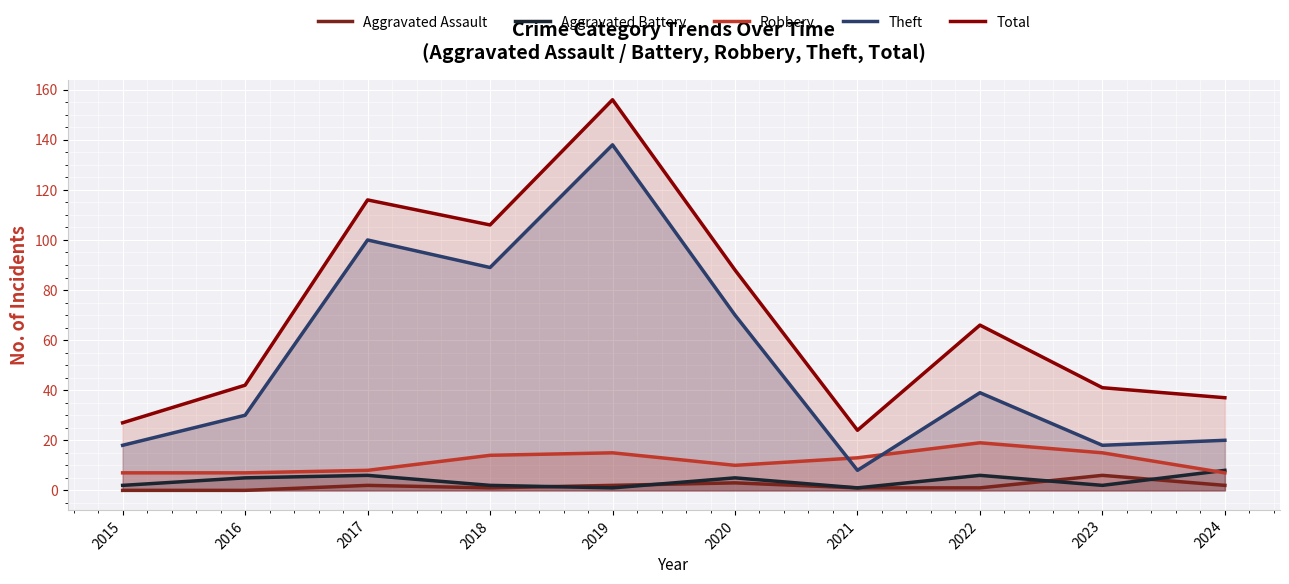

Reading left to right, transcribe all the data shown in this chart.

Aggravated Assault: 2015=0	2016=0	2017=2	2018=1	2019=2	2020=3	2021=1	2022=1	2023=6	2024=2
Aggravated Battery: 2015=2	2016=5	2017=6	2018=2	2019=1	2020=5	2021=1	2022=6	2023=2	2024=8
Robbery: 2015=7	2016=7	2017=8	2018=14	2019=15	2020=10	2021=13	2022=19	2023=15	2024=7
Theft: 2015=18	2016=30	2017=100	2018=89	2019=138	2020=70	2021=8	2022=39	2023=18	2024=20
Total: 2015=27	2016=42	2017=116	2018=106	2019=156	2020=88	2021=24	2022=66	2023=41	2024=37